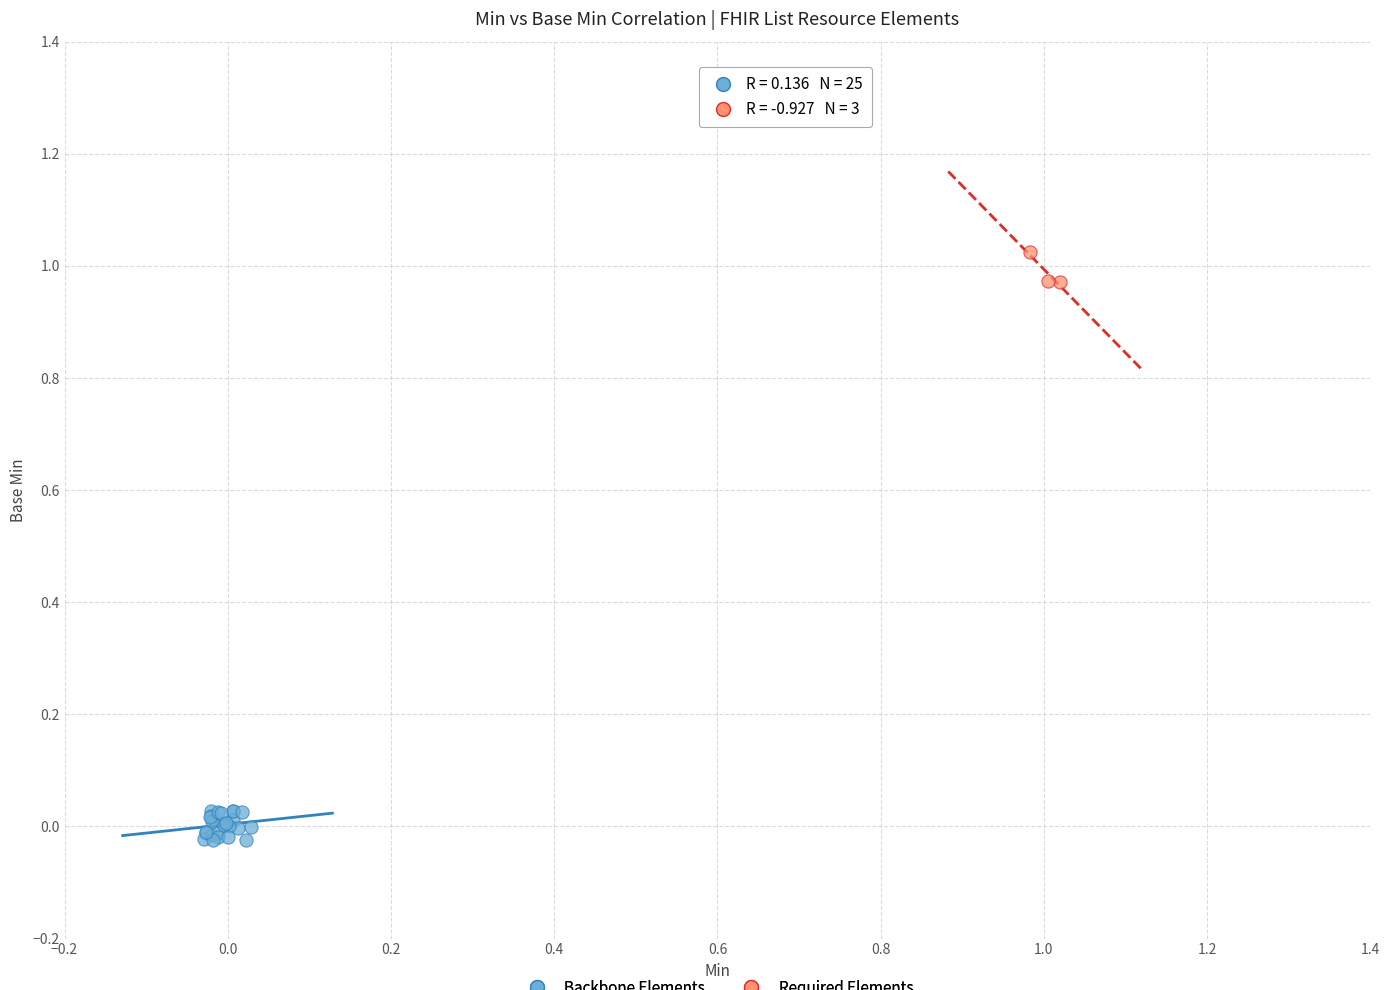

Which series contains the highest Y value?

Required Elements